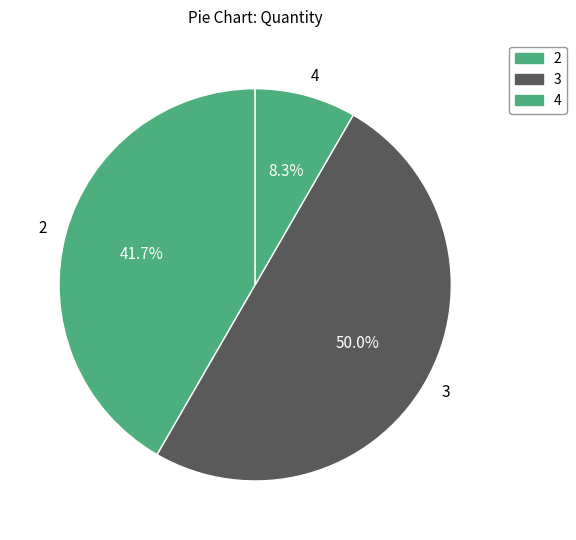

To the nearest percent, what is the difference between the largest and smallest slice percentages?

42%